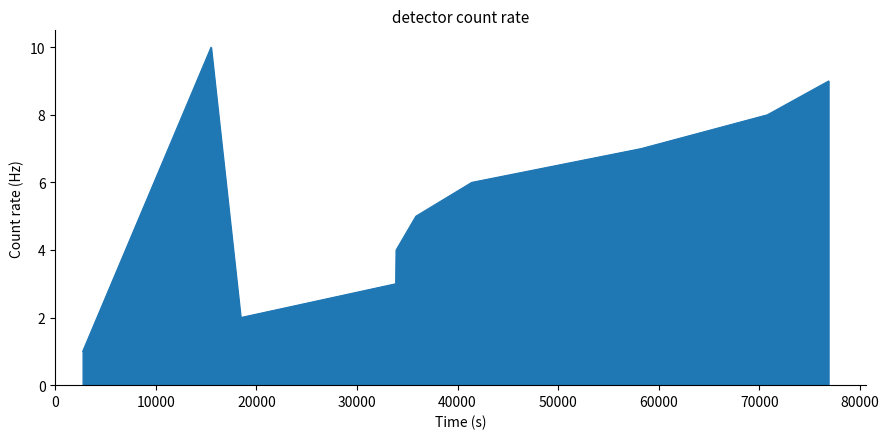

What is the difference between the maximum and minimum values?

9